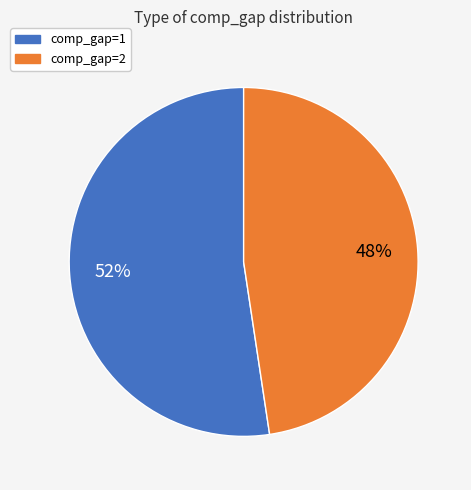

To the nearest percent, what is the average slice percentage?

50%